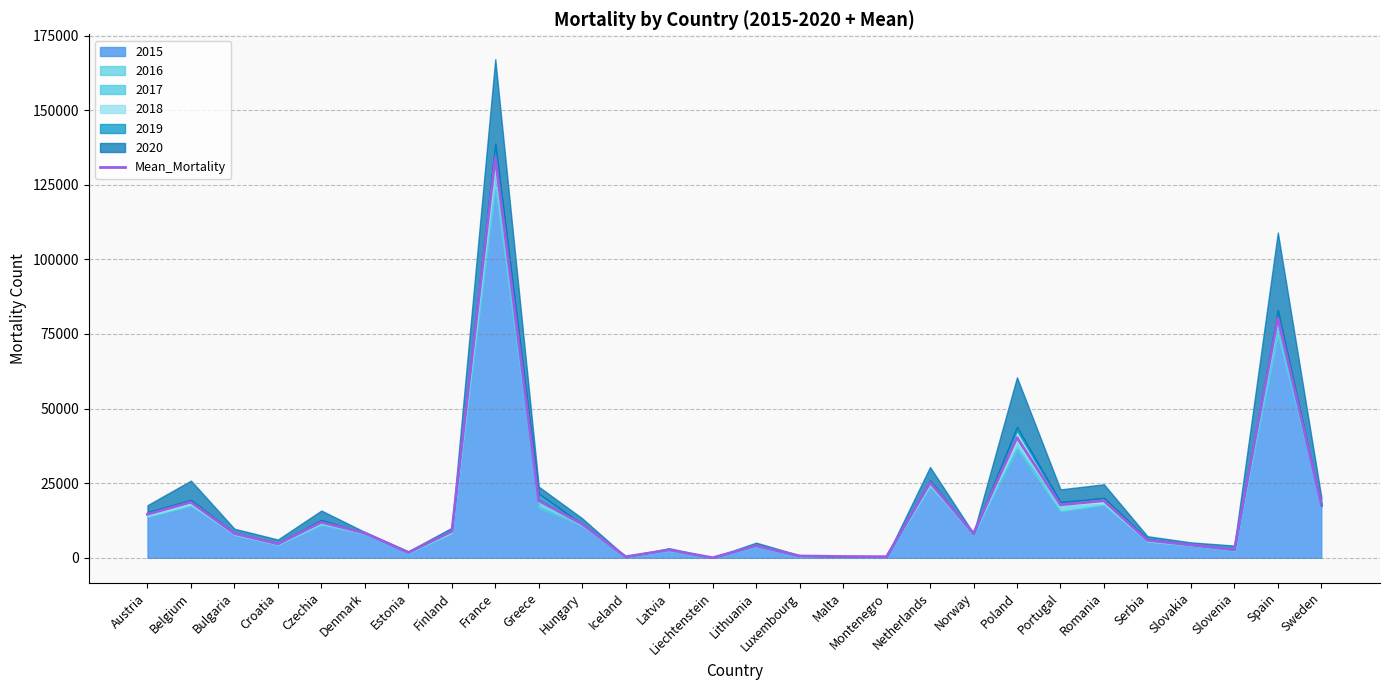

Reading left to right, list all the values displayed in this chart.

14582.2	18655.0	8136.6	4666.6	11896.2	8308.4	1736.2	8860.2	134189.8	19144.6	11269.4	382.0	2645.0	40.4	4024.4	621.8	452.6	381.6	25233.6	8185.6	40282.4	17771.2	19114.4	5856.6	4349.0	2656.6	80294.8	18158.0